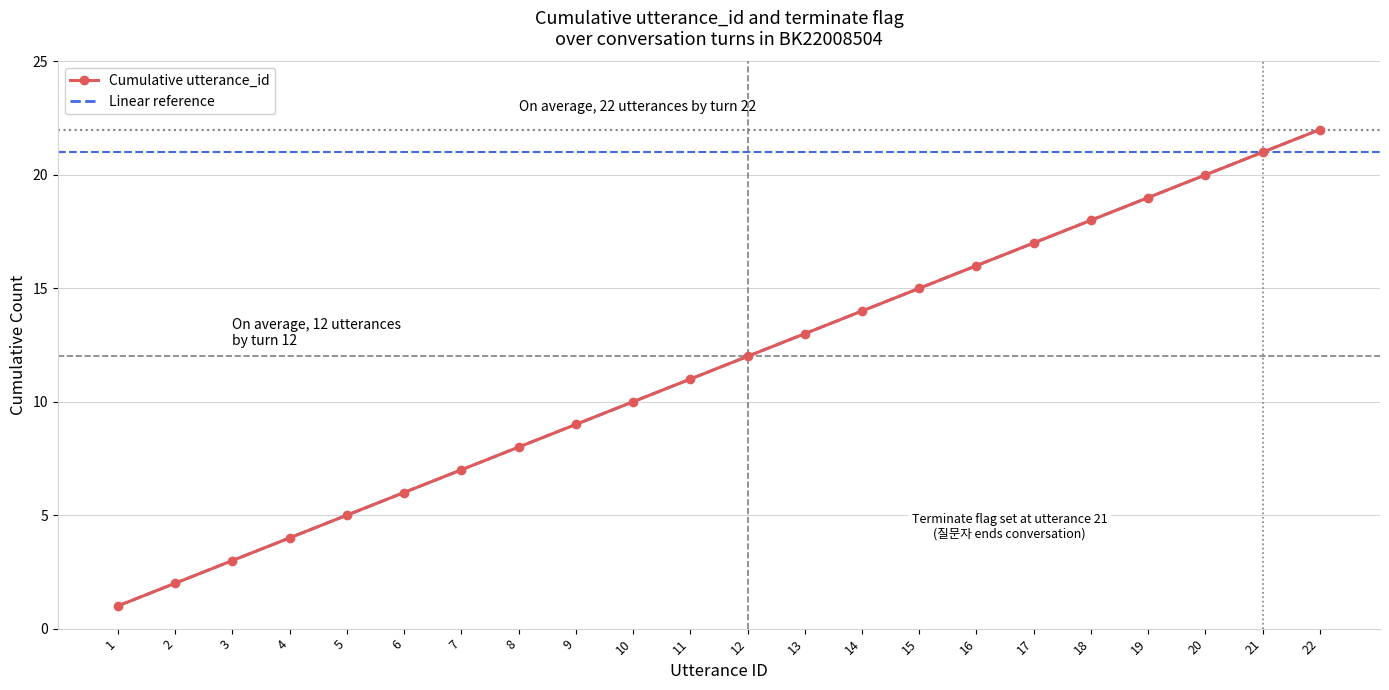

Which label corresponds to the smallest value in the chart?

1